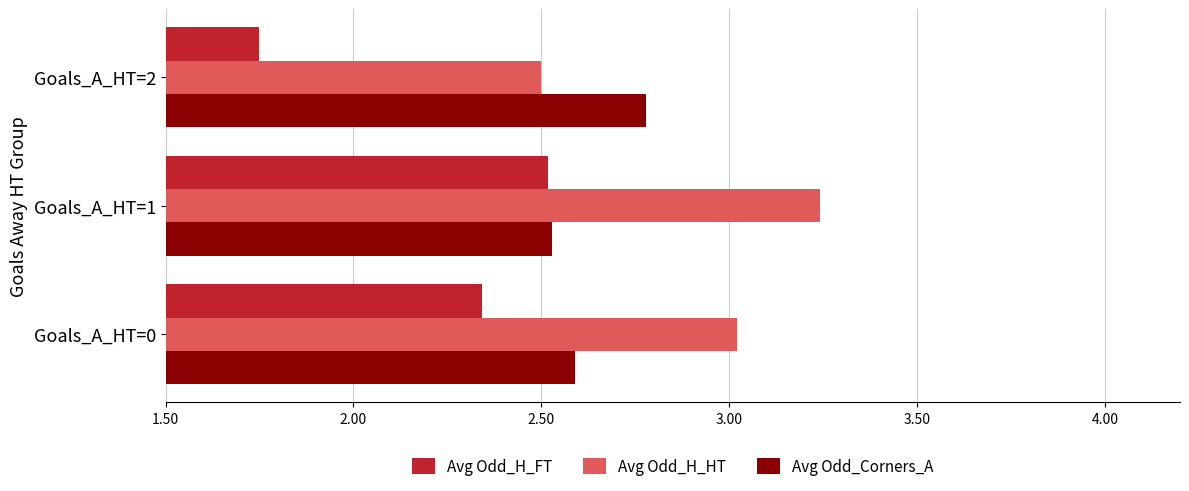

At which category does the chart reach its minimum across all series?

Goals_A_HT=2